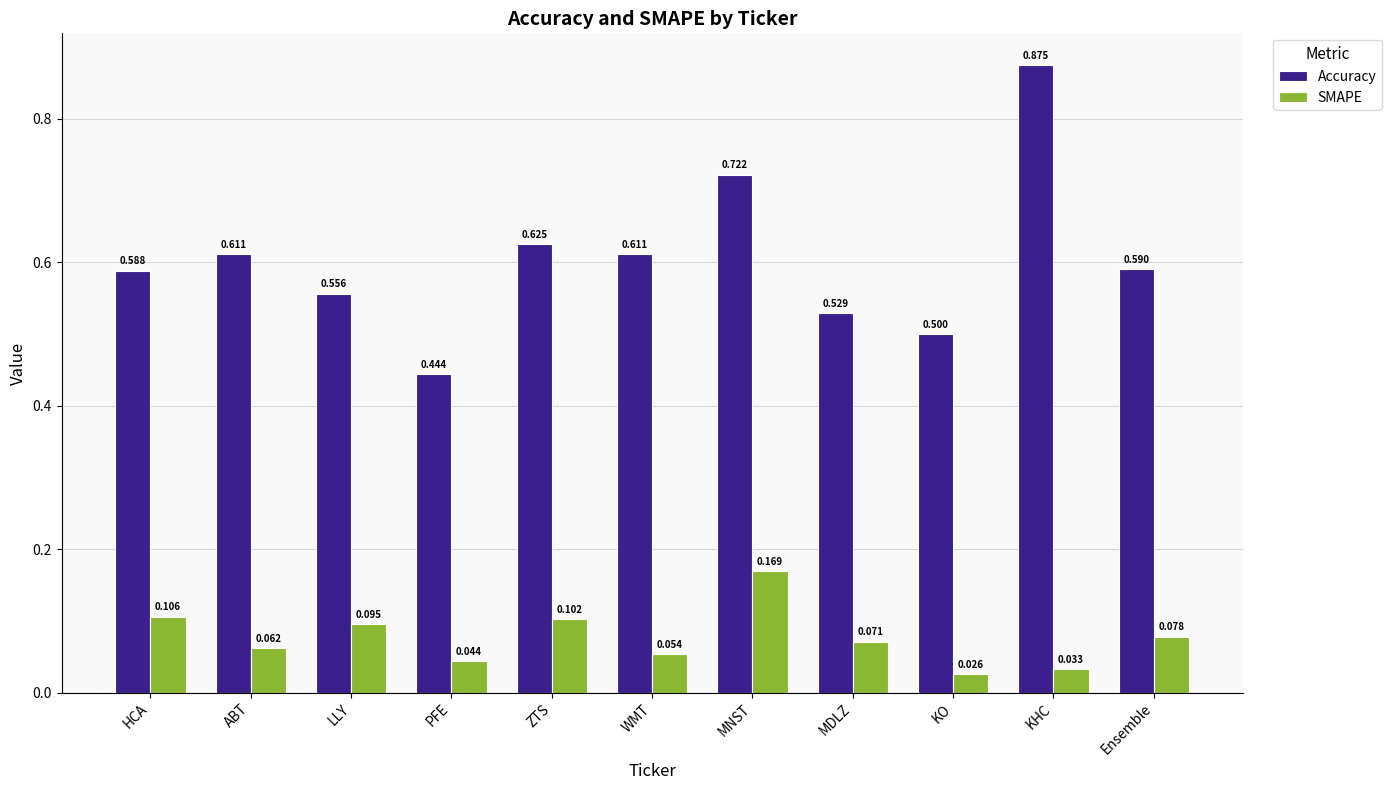

Which category has the lowest value across all series?

KO